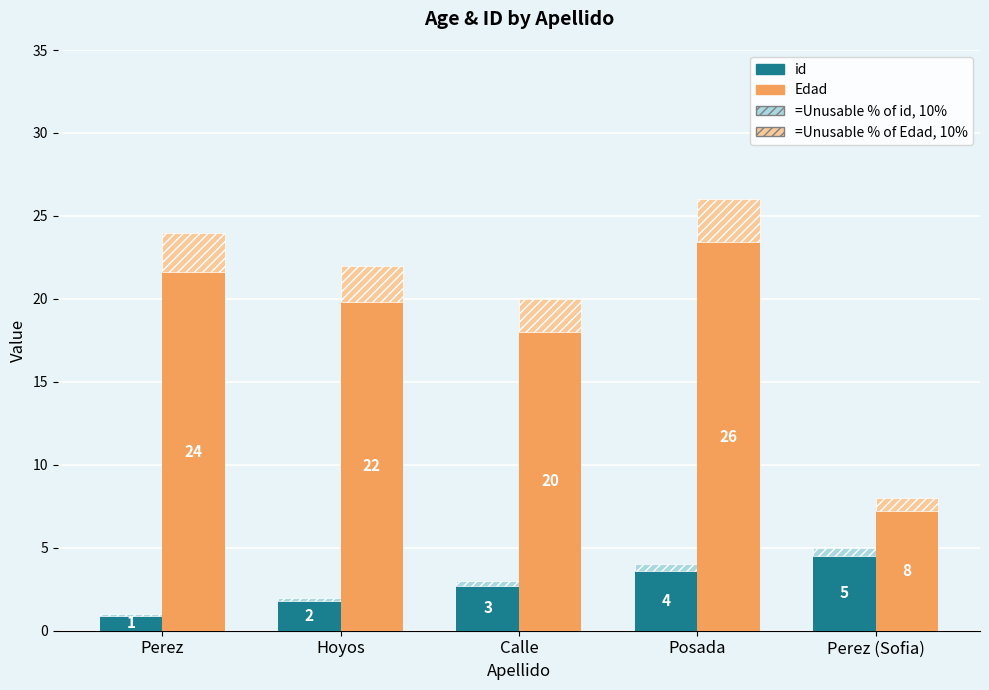

What is the total value across all series at Perez?

25